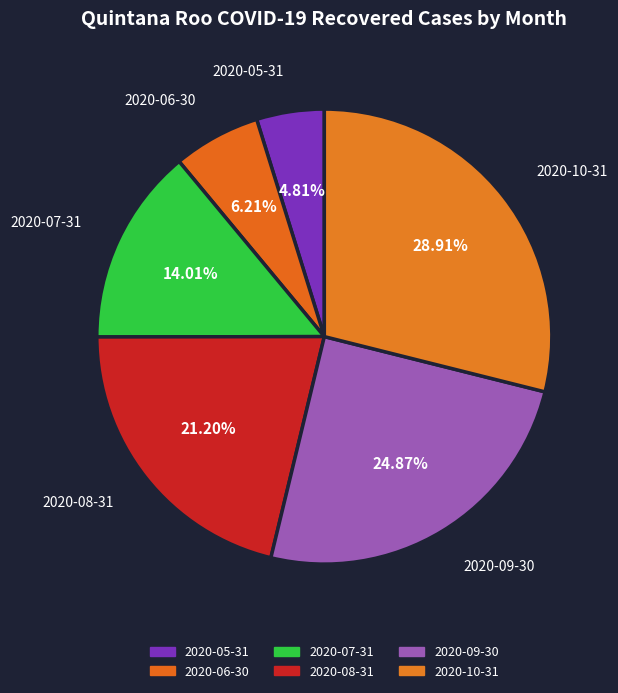

Which category has the smallest portion of the pie?

2020-05-31